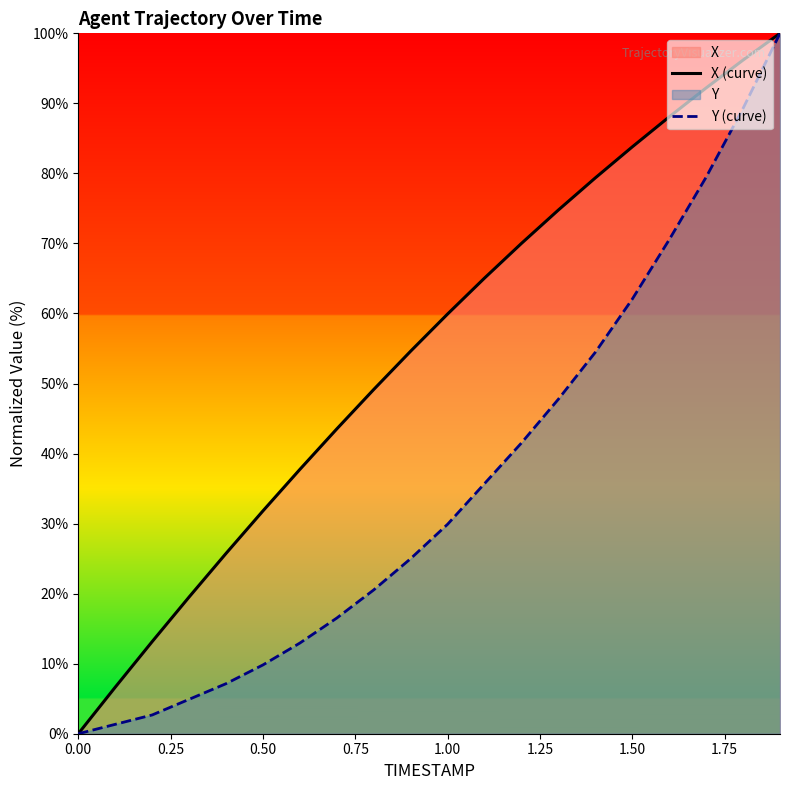

What is the highest value of the Y (curve) series?

100.0